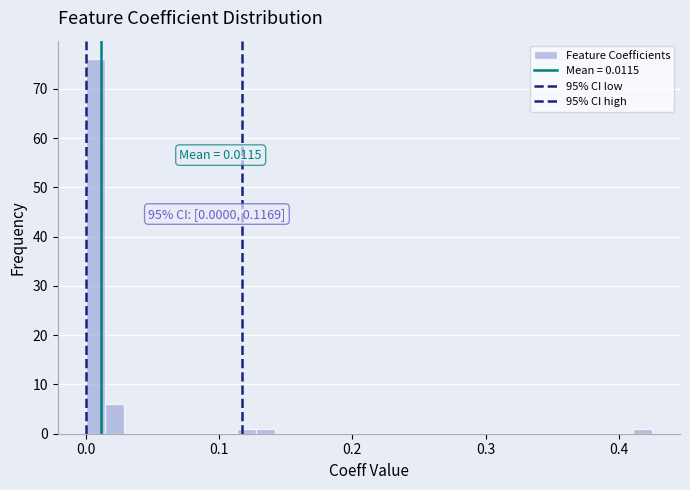

Around what value on the x-axis is the tallest bar? Give the approximate position of its centre, as read against the axis.

0.01